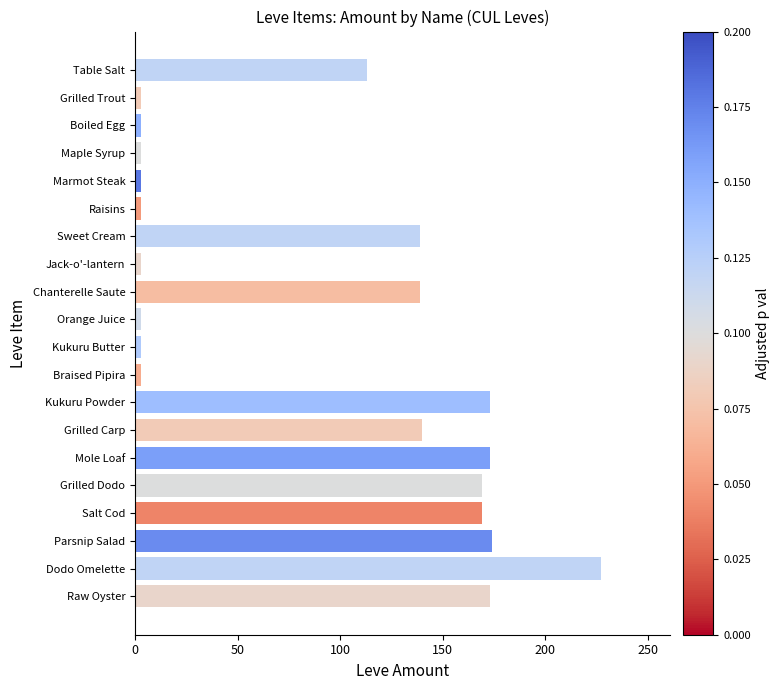

What is the average value?

91